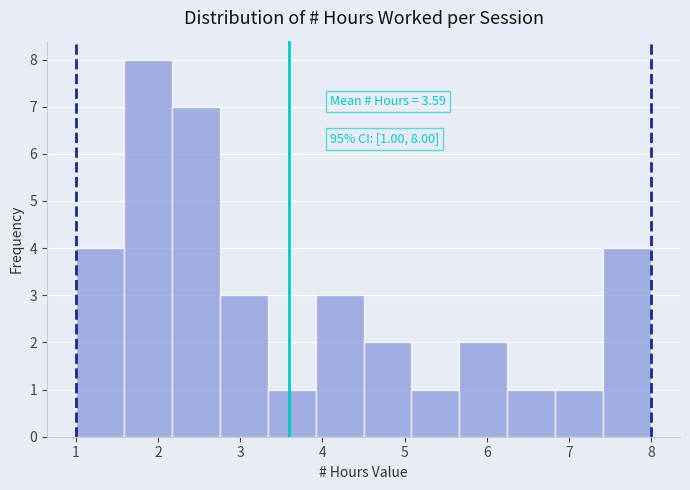

Over which range of the x-axis is the bar tallest?

1.6 to 2.2